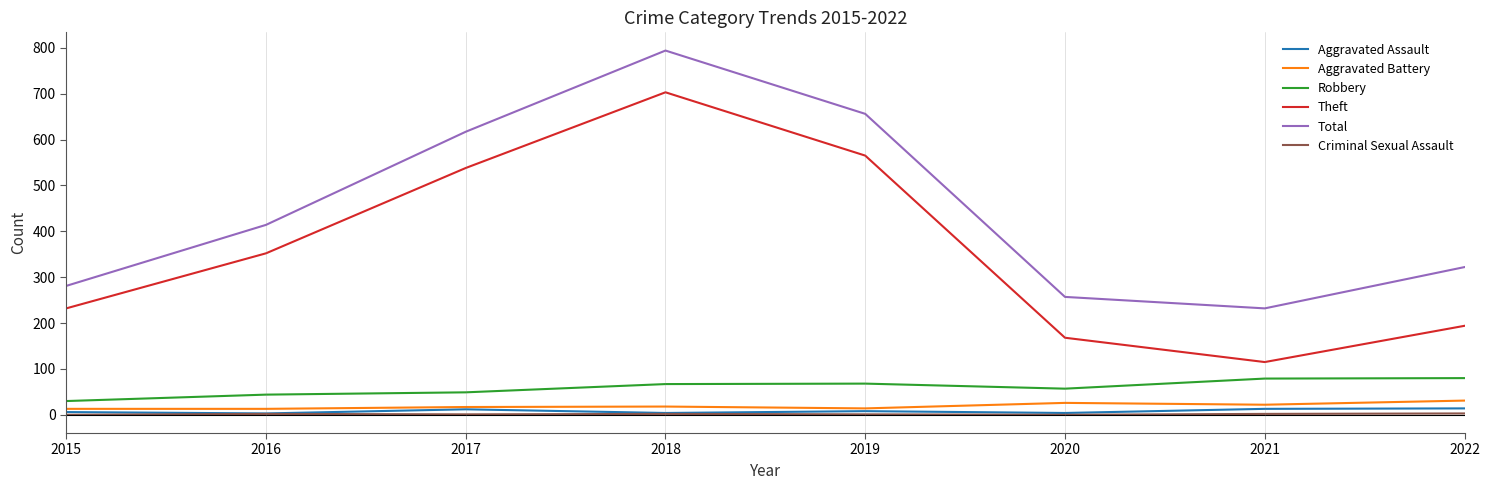

True or false: Total has a value of 414 at 2016.

True